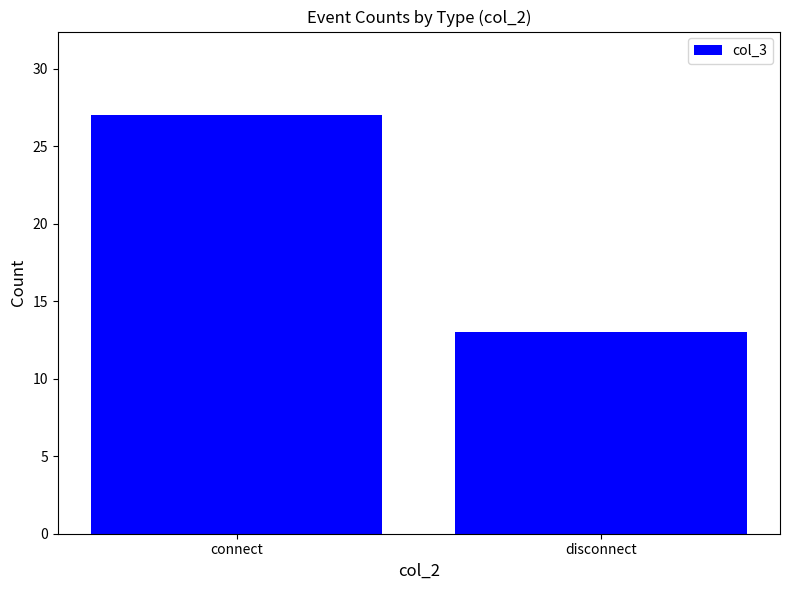

What is the approximate value at disconnect?

13